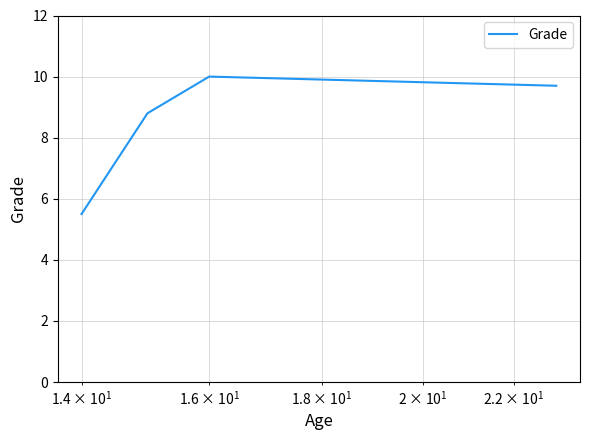

What is the greatest value displayed?

10.0